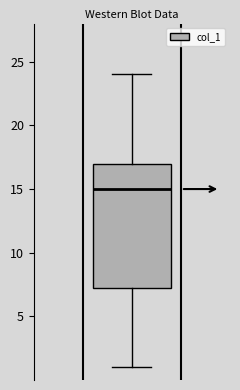

Where is the upper edge of the box on the y-axis? The values are not printed on the chart, so give them approximately, as read against the axis.

17.0